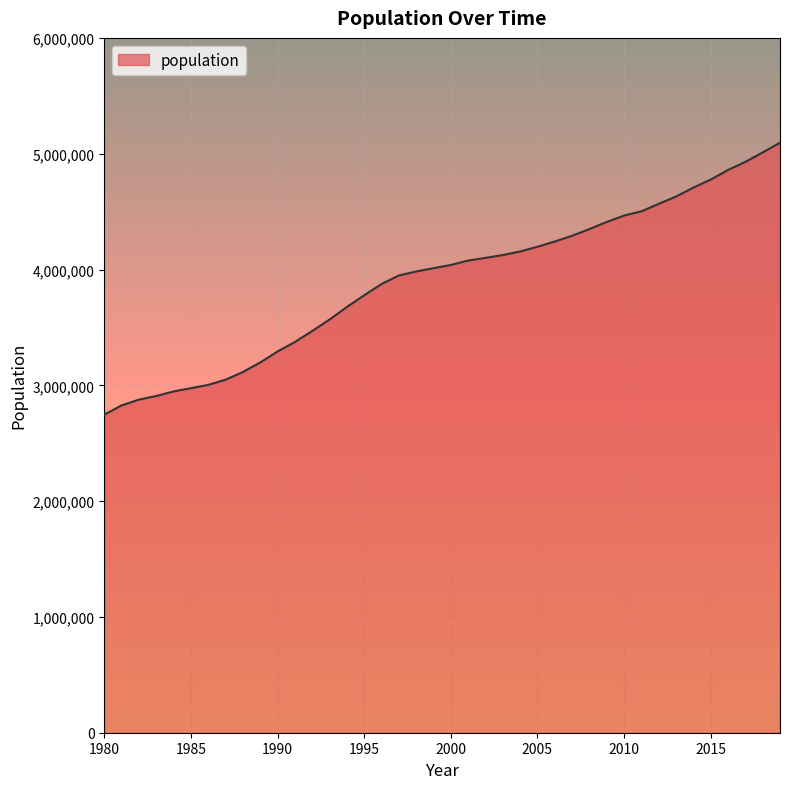

What is the minimum value shown in the chart?

2745861